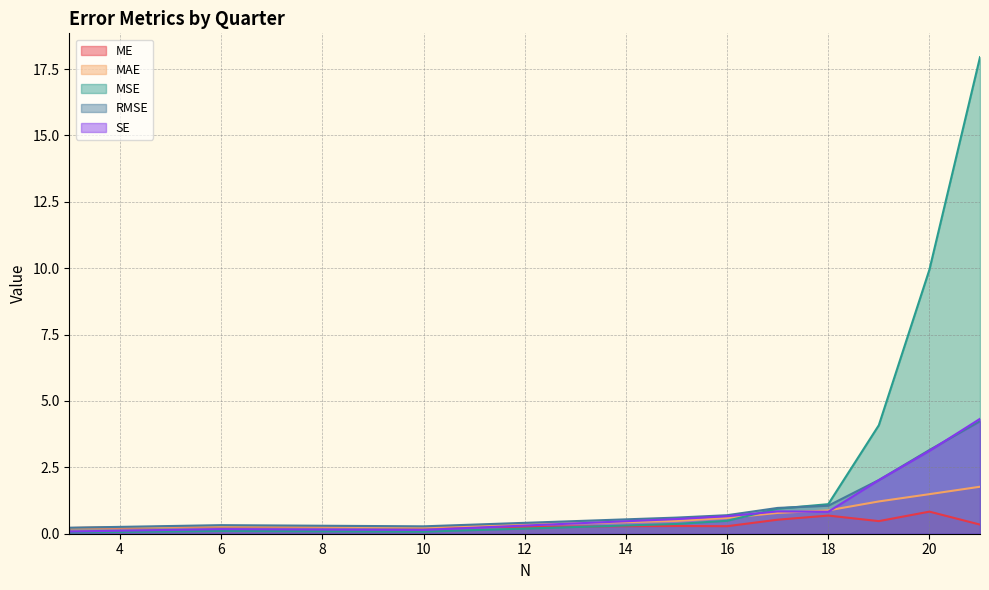

True or false: SE has a value of 1.3 at Q3.

False